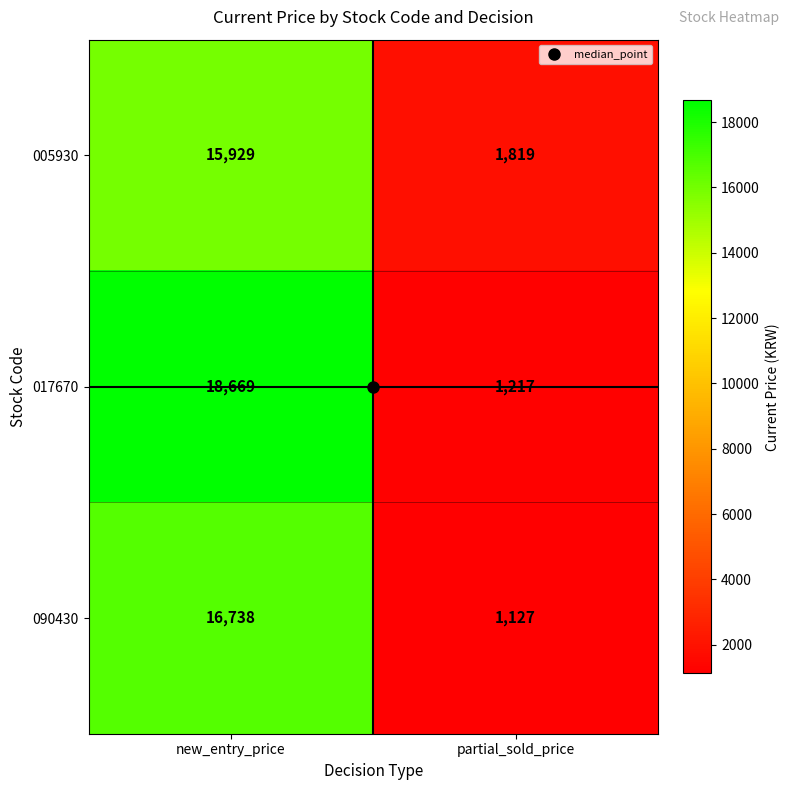

What is the maximum value shown in the chart?

18669